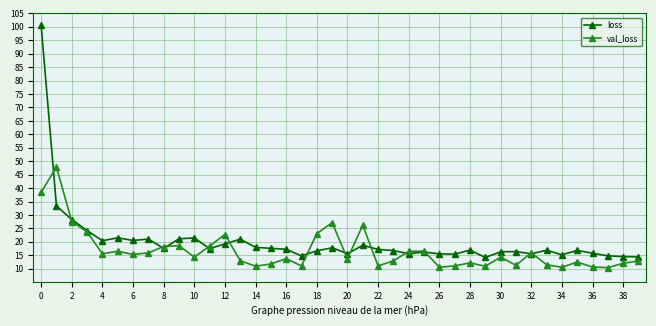

At how many categories does at least one series exceed 73?

1